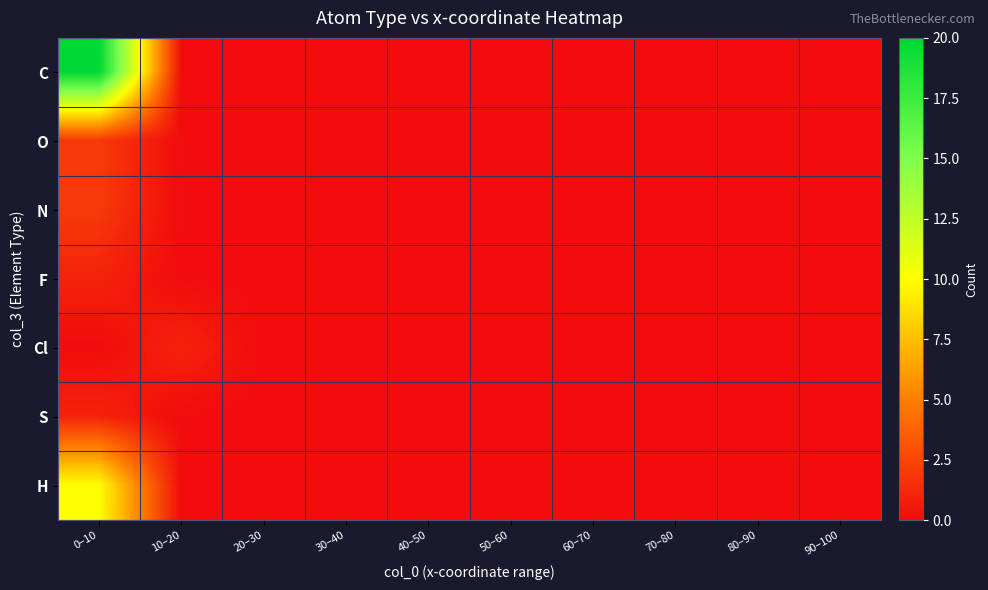

Between 80–90 and 0–10, which is larger?

0–10